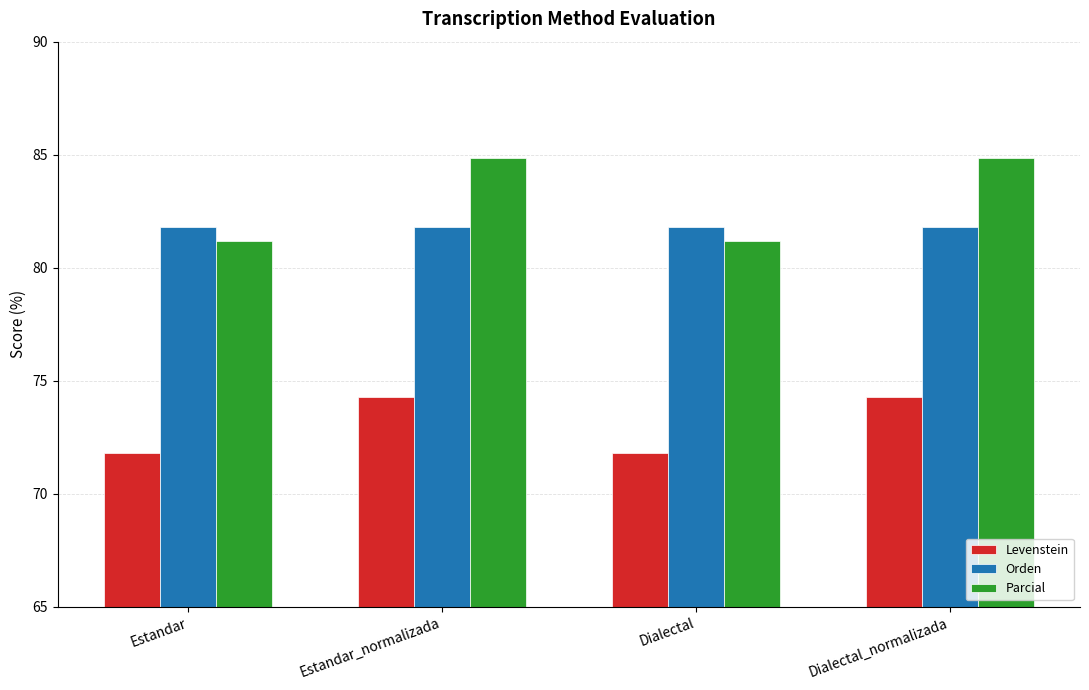

What is the value of the Levenstein bar at the 2nd from the left?

74.3